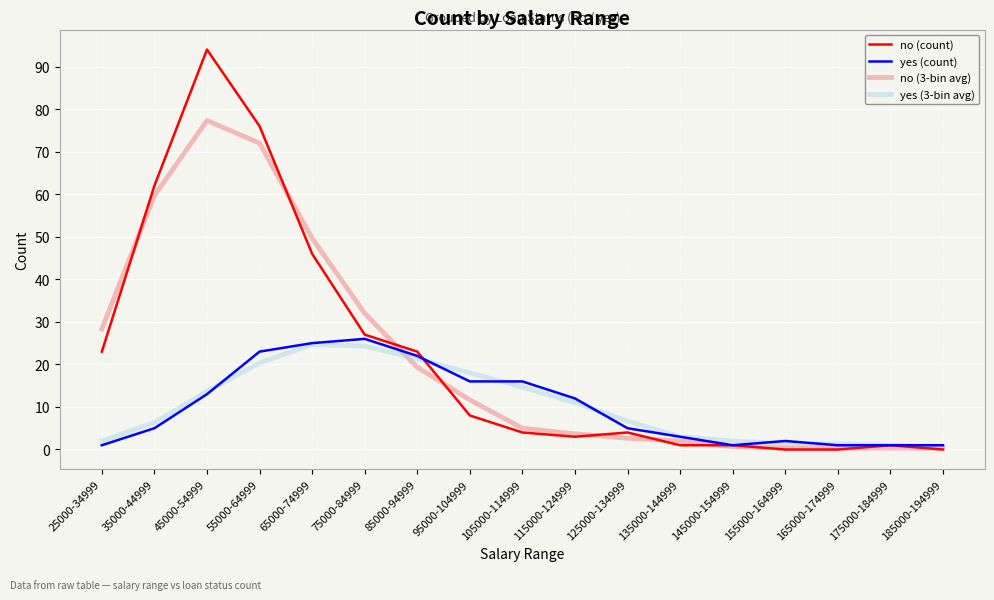

What position from the right is 55000-64999?

14